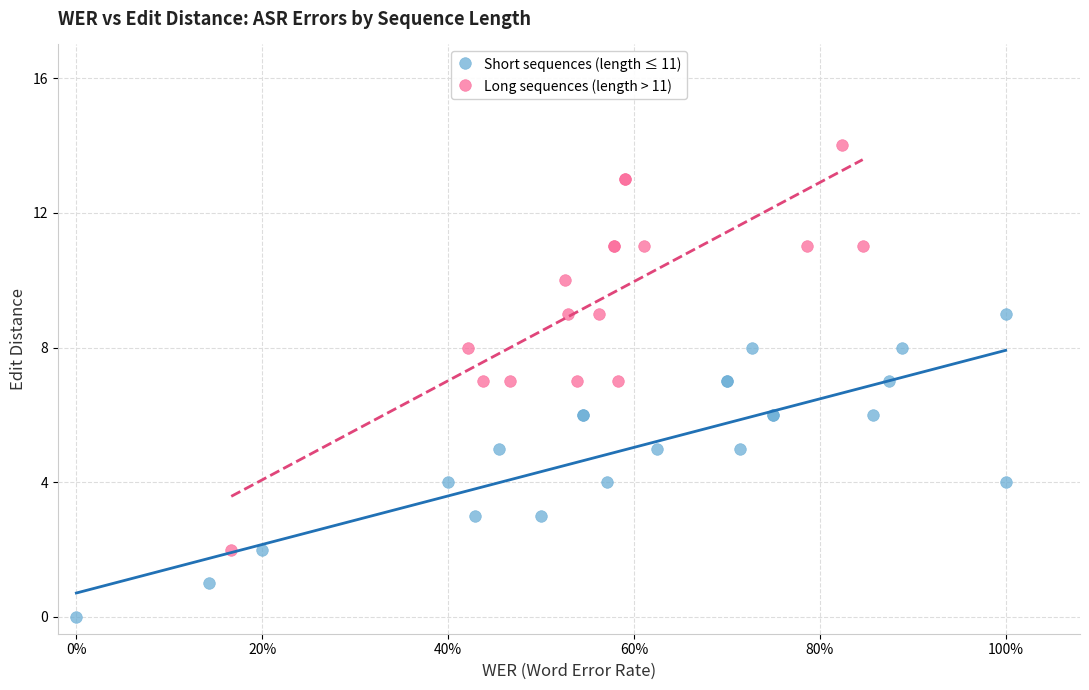

Which series has the largest Y range (max minus min)?

Long sequences (length > 11)